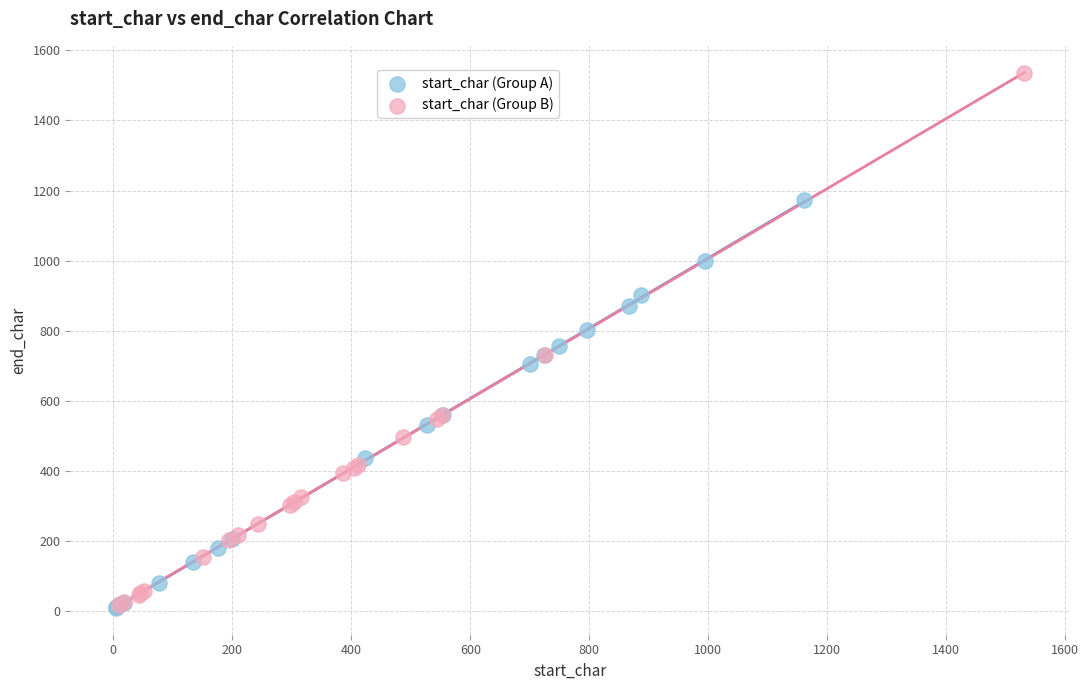

Which series contains the highest Y value?

start_char (Group B)